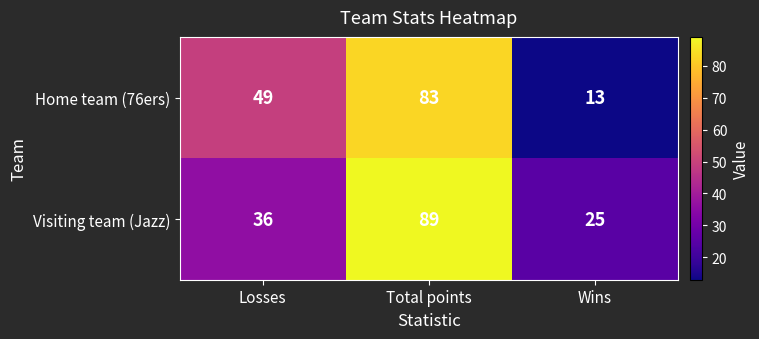

Which series has the largest range (max minus min)?

Home team (76ers)